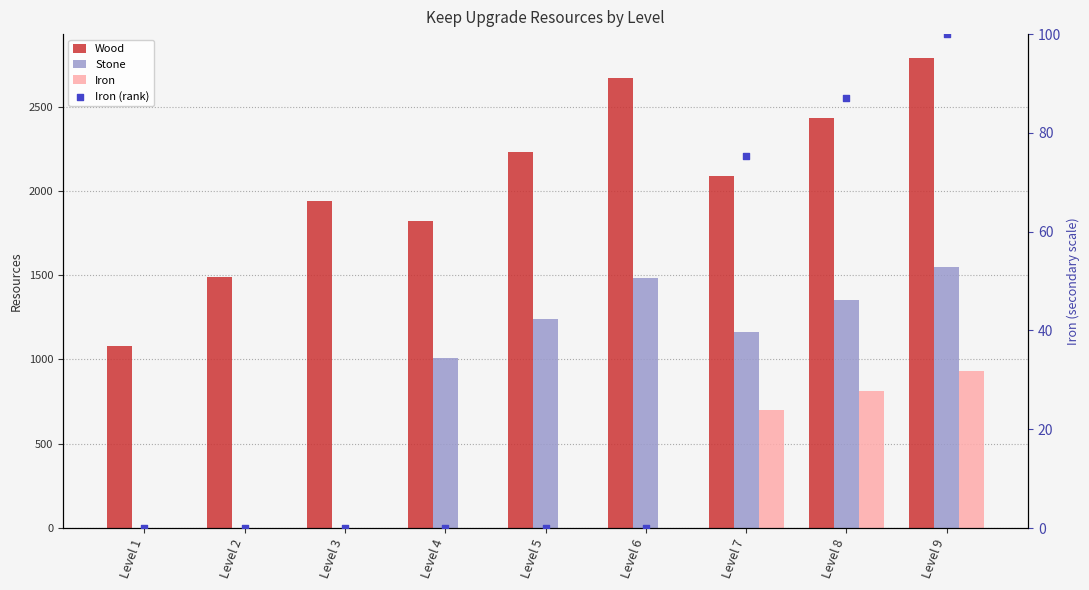

Which series has the largest total across all categories?

Wood